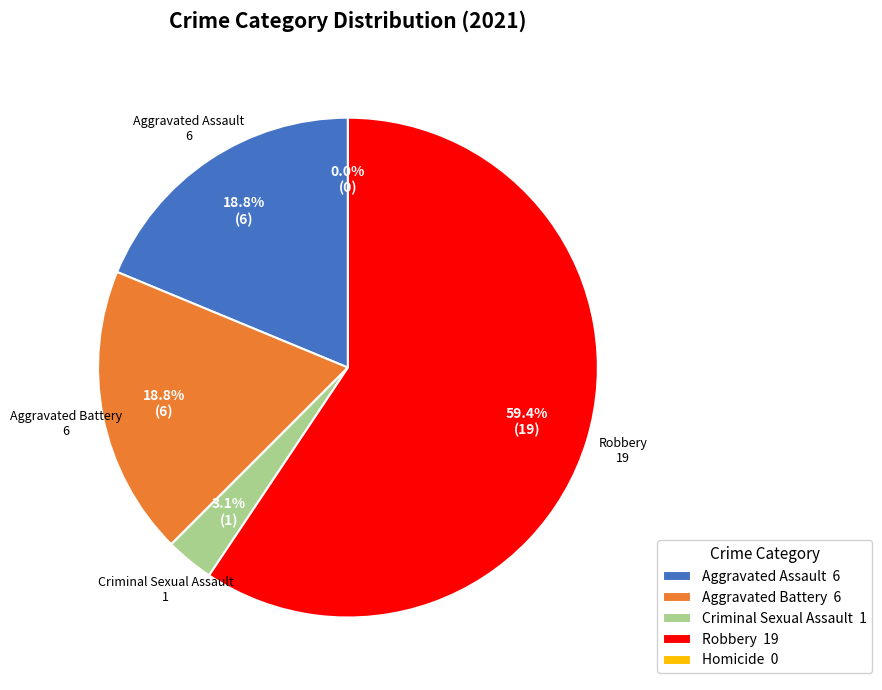

What percentage is the Robbery slice, to the nearest percent?

59%